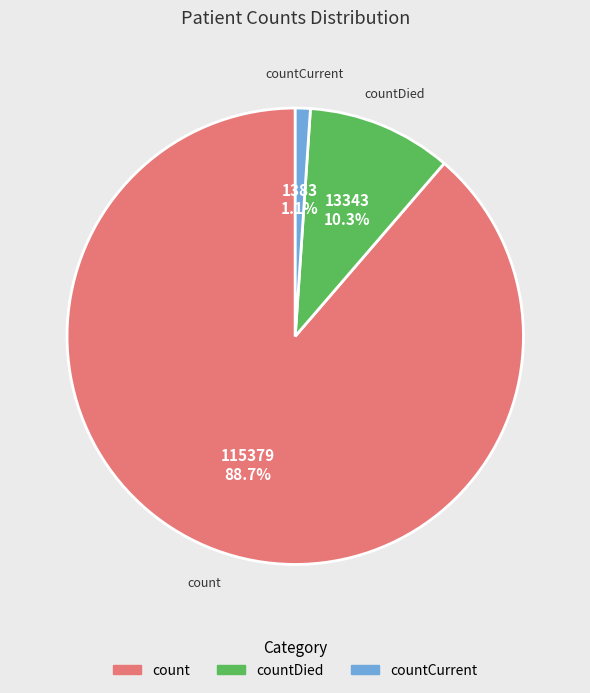

Is there a majority slice in this chart?

Yes